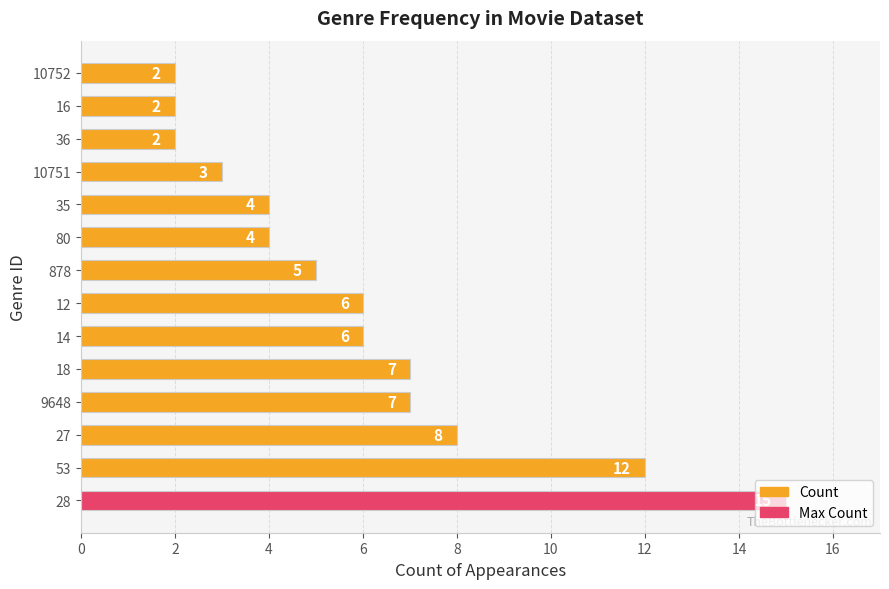

Between 35 and 18, which is larger?

18